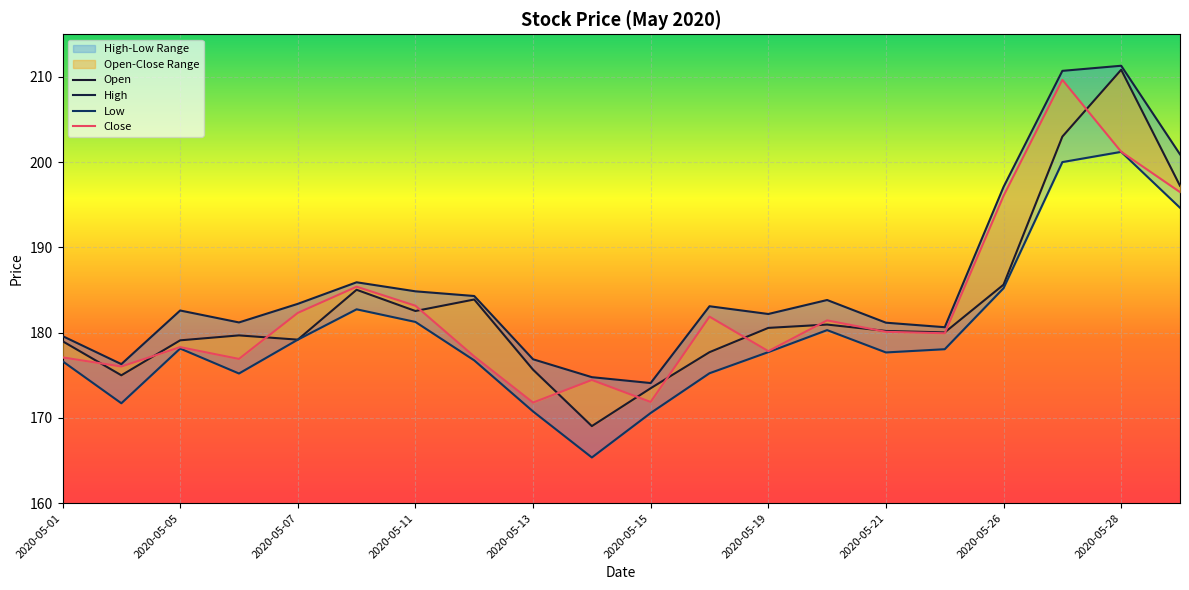

What is the difference between the highest and lowest values at 2020-05-26?

11.9